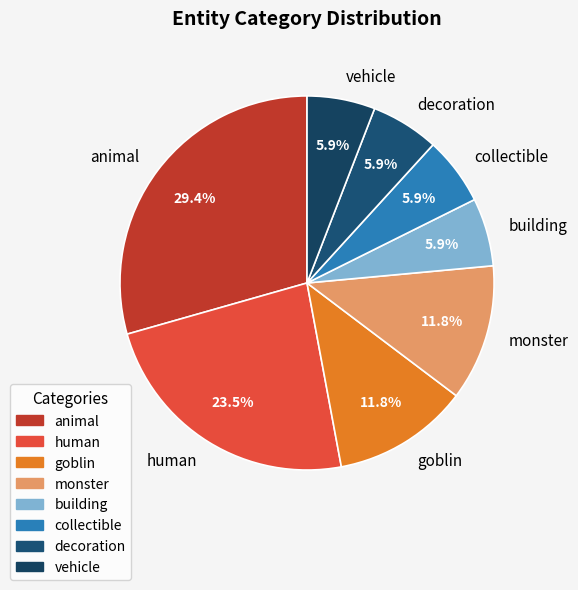

Approximately how many times larger is the value at goblin compared to building?

2.0